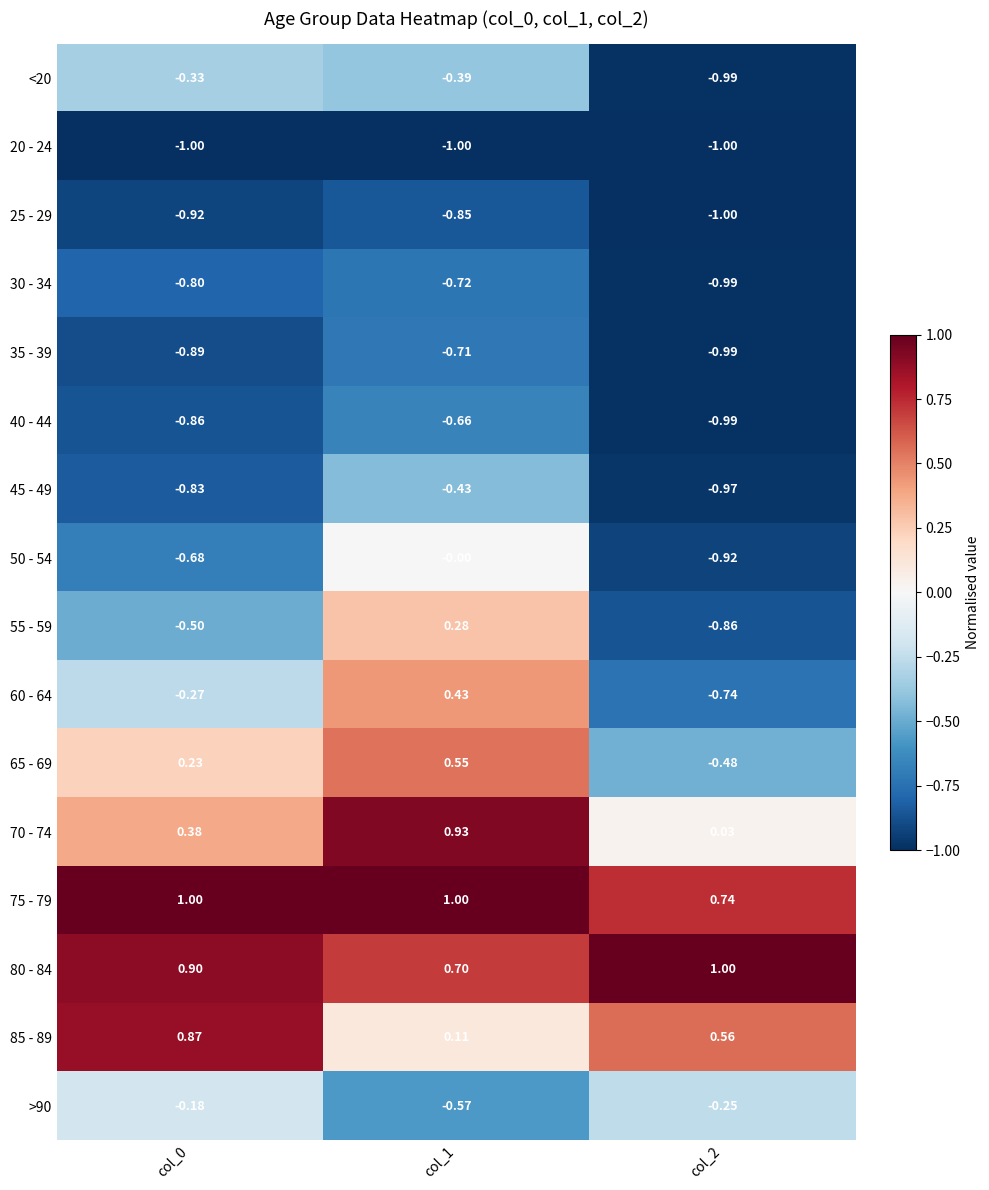

Count the number of categories in the chart.

3